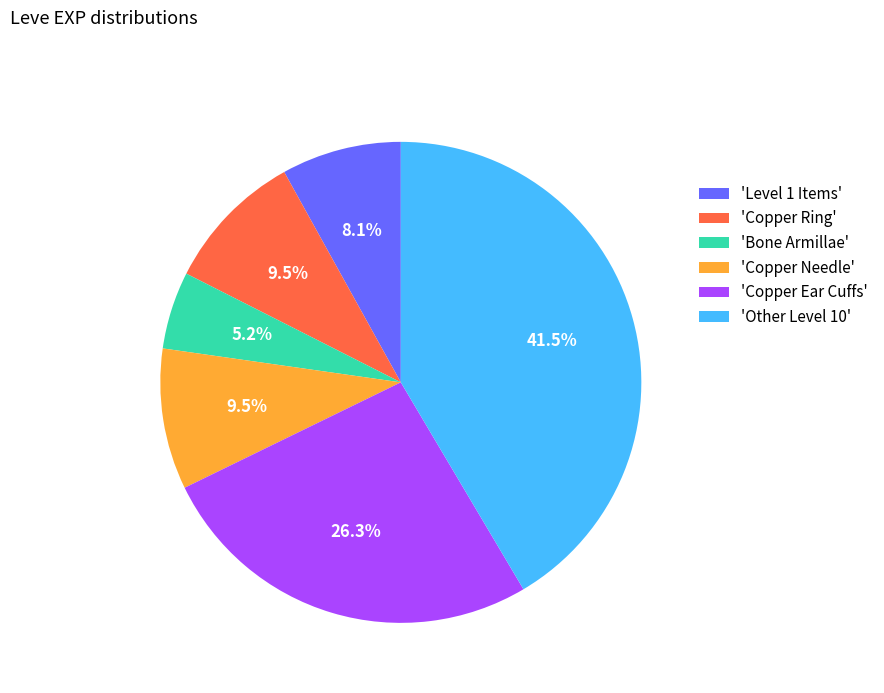

Does any single category account for the majority?

No